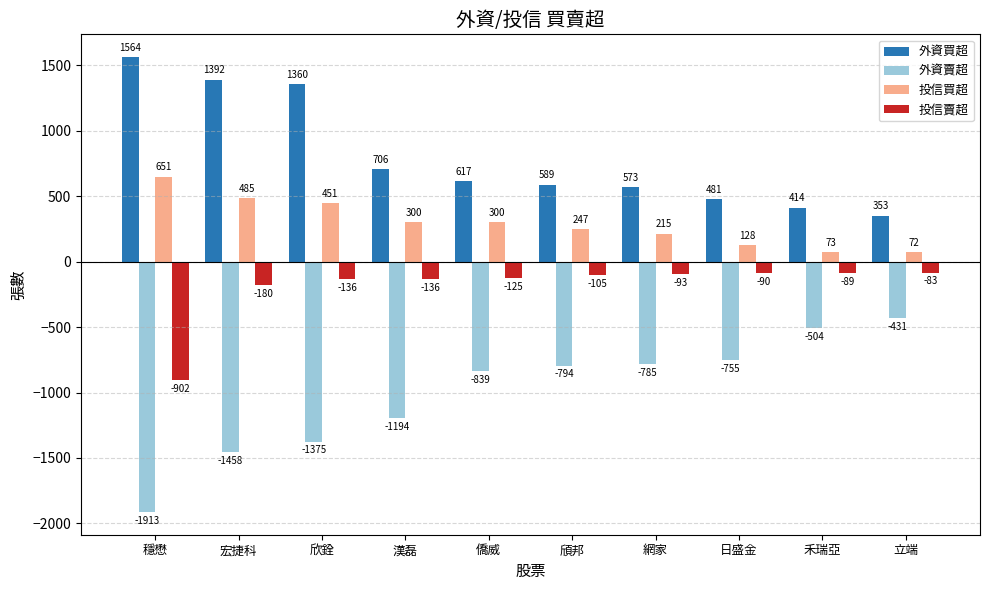

Rank the series by their average value, from highest to lowest.

外資買超, 投信買超, 投信賣超, 外資賣超